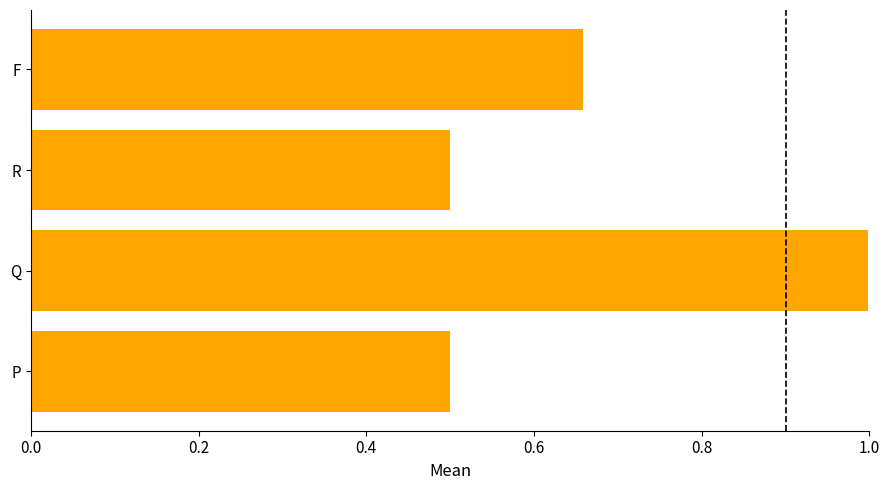

Is it true that the value at R is 0.5?

True